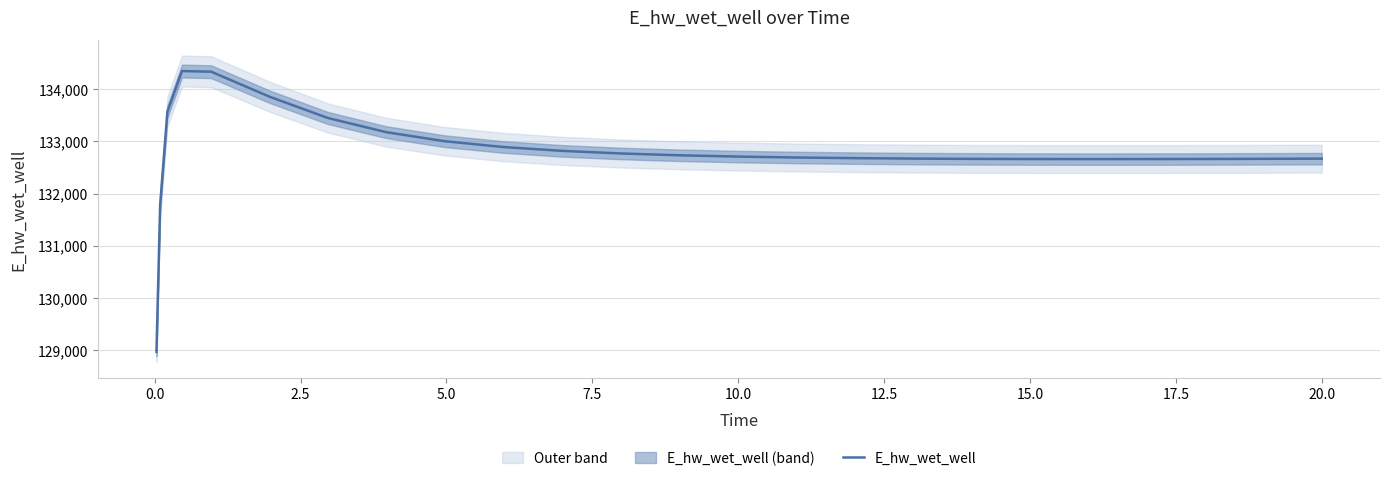

What is the maximum value shown in the chart?

134349.0